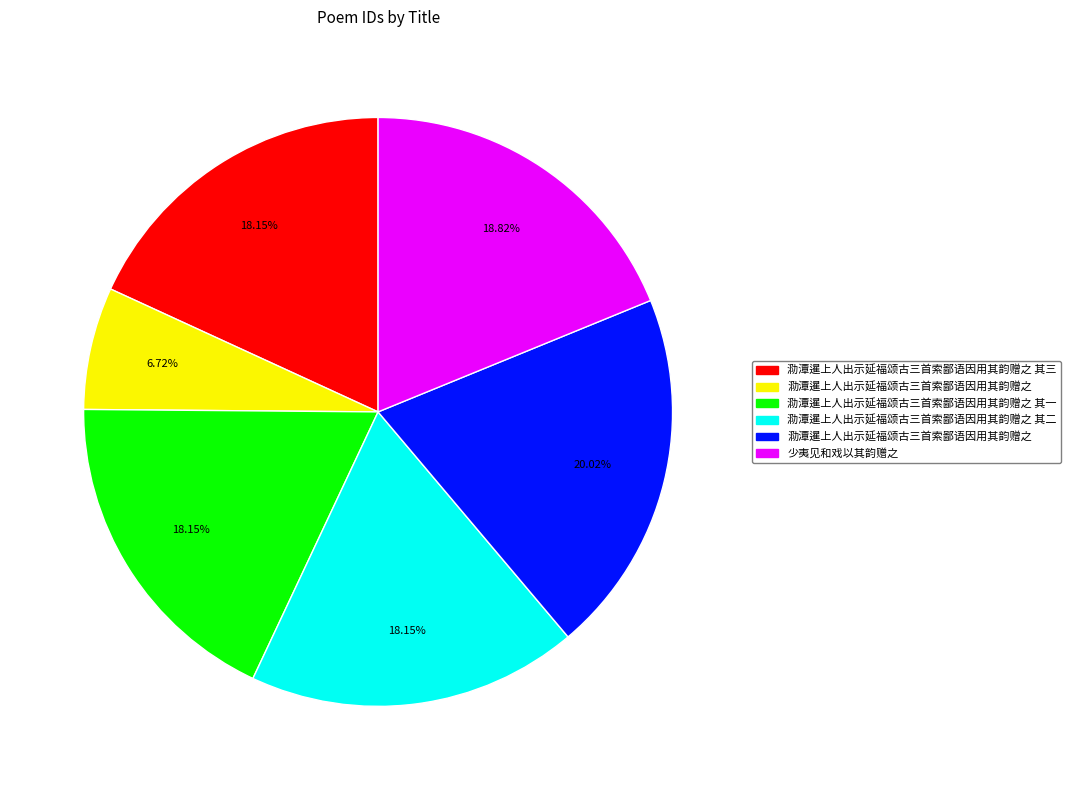

Is there any slice that represents more than half of the pie?

No